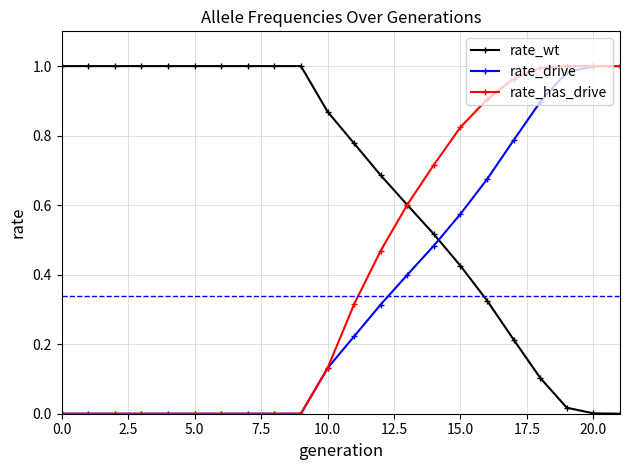

Which series has the largest total across all categories?

rate_wt